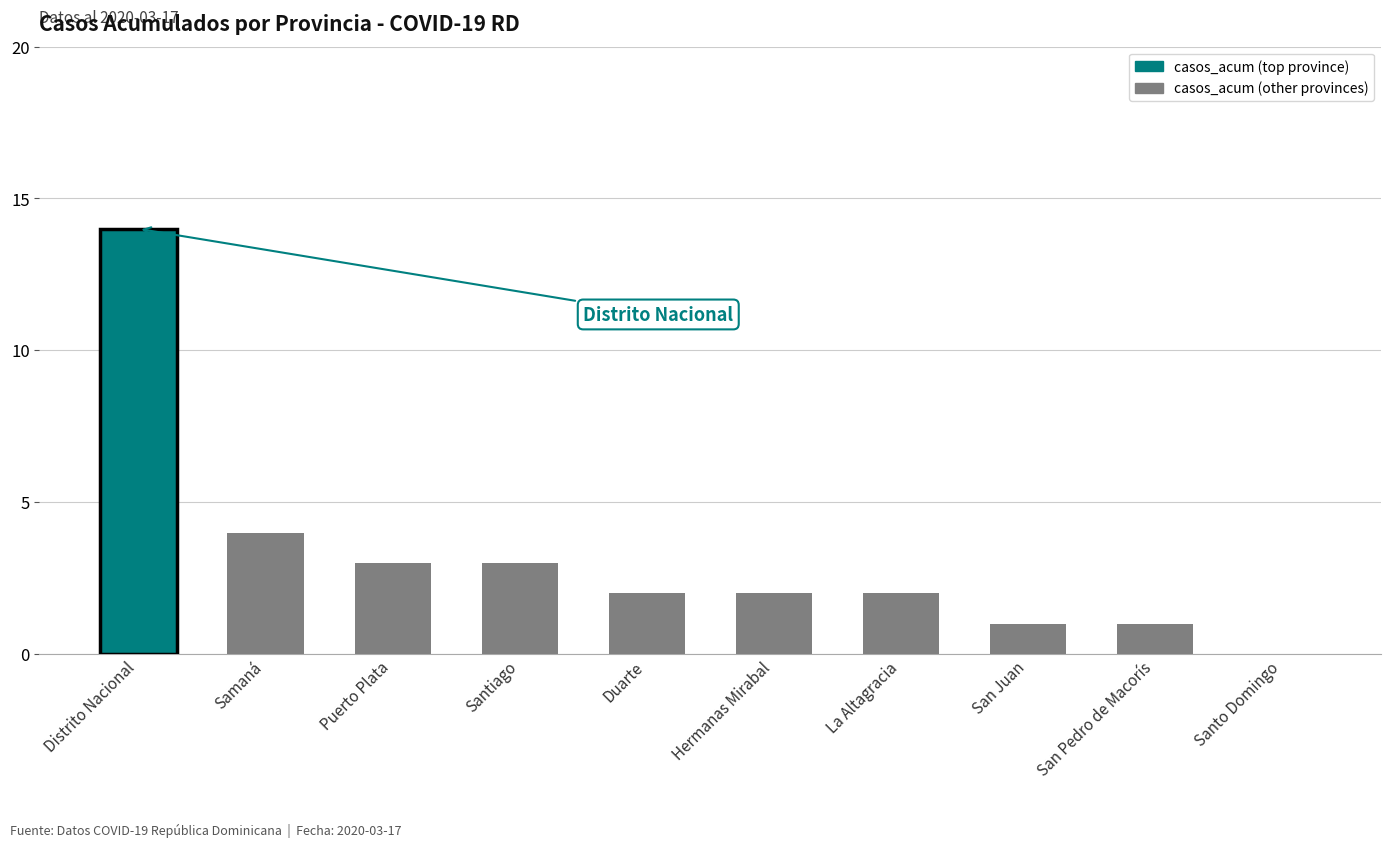

The chart shows a value of 2 at La Altagracia. True or false?

True